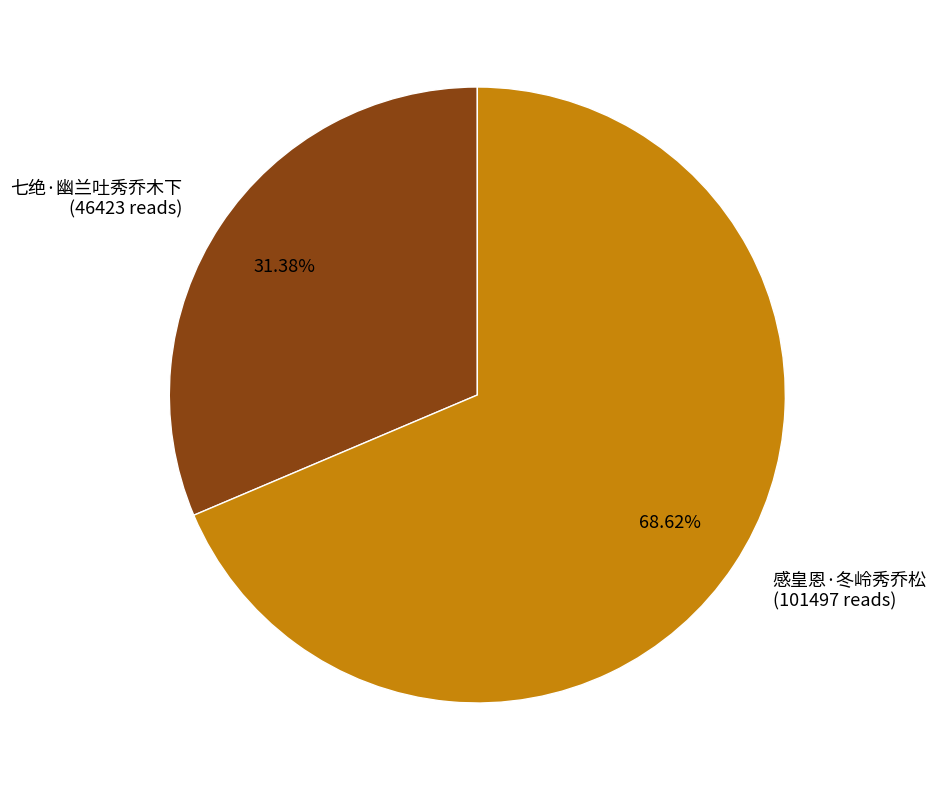

Does 感皇恩·冬岭秀乔松 represent more than half of the total?

Yes